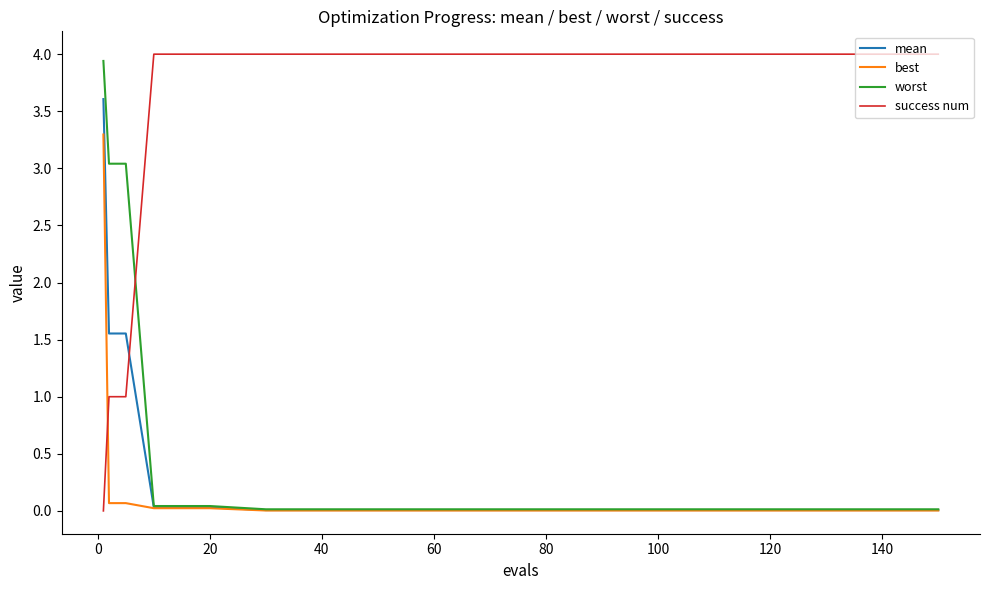

Which series has the largest total across all categories?

success num